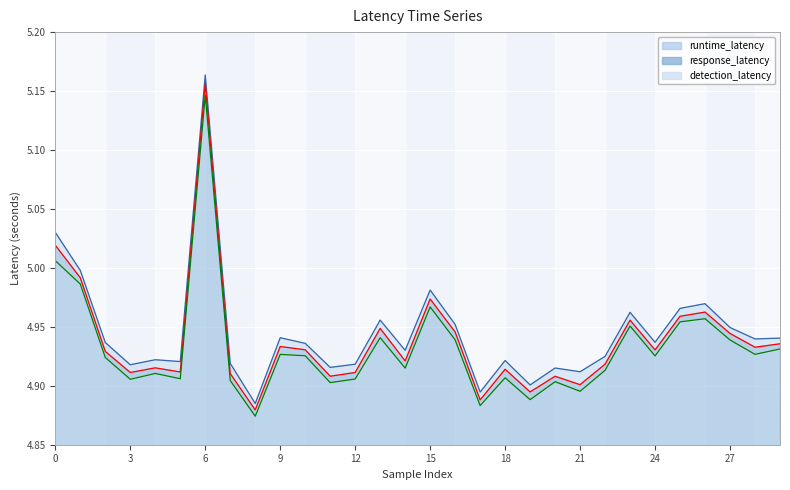

List the series in order of their peak value, lowest first.

detection_latency, response_latency, runtime_latency